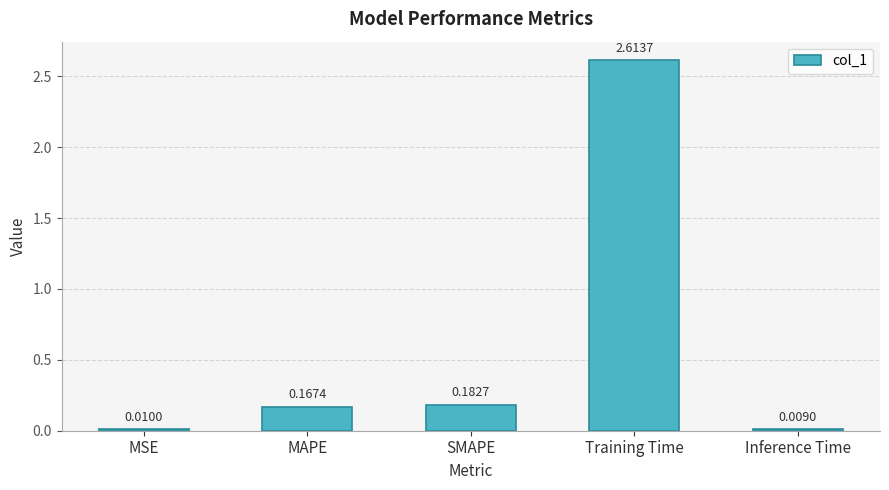

Which category has the highest value across all series?

Training Time